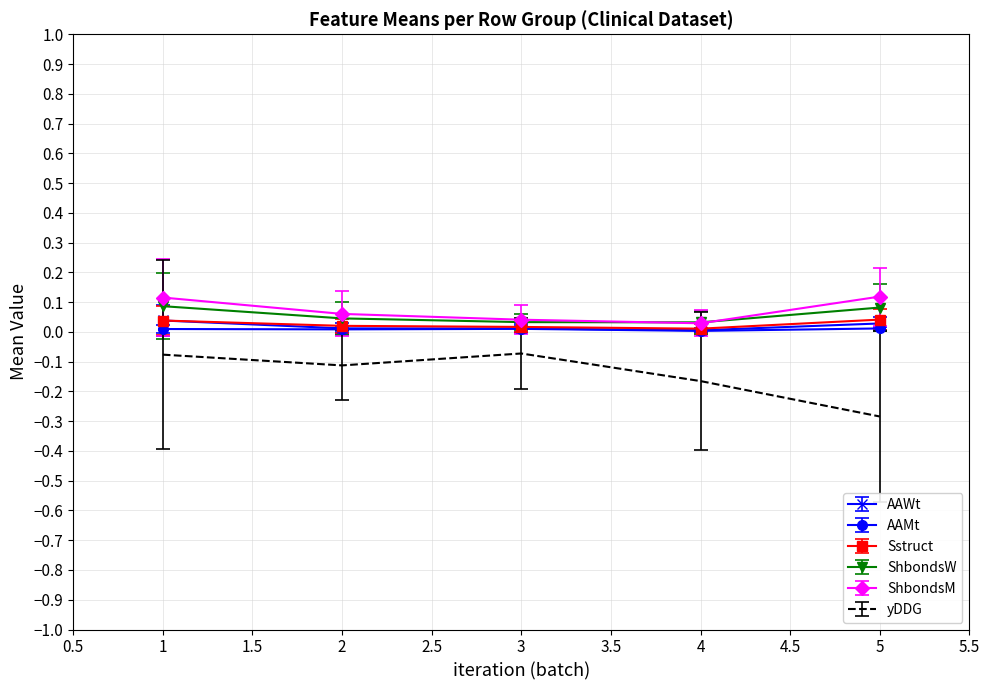

Is it true that Sstruct equals 0.0 at 1?

True